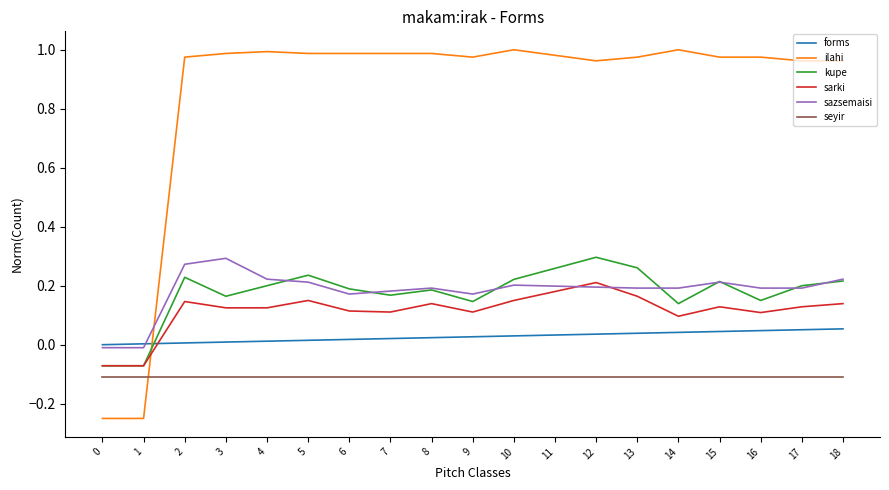

Is this an area chart (filled region under the line)?

No